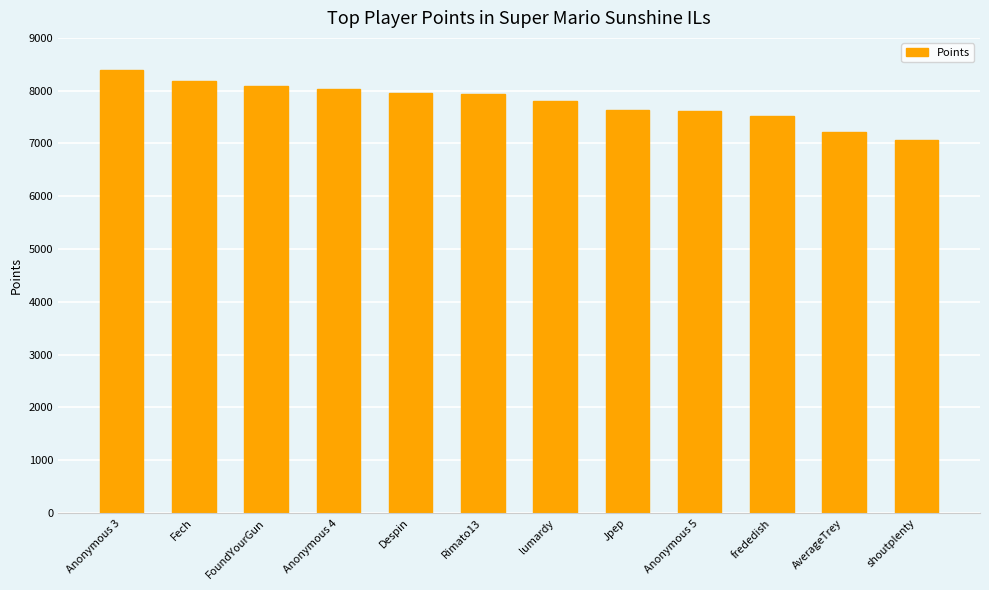

What is the average value?

7787